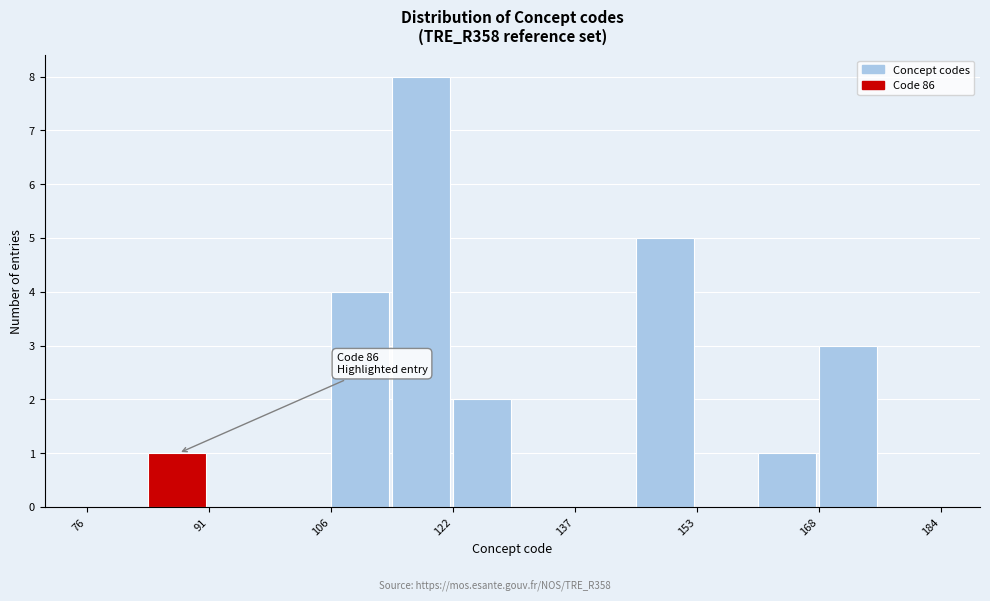

Read against the x-axis, roughly where is the centre of the tallest bar?

118